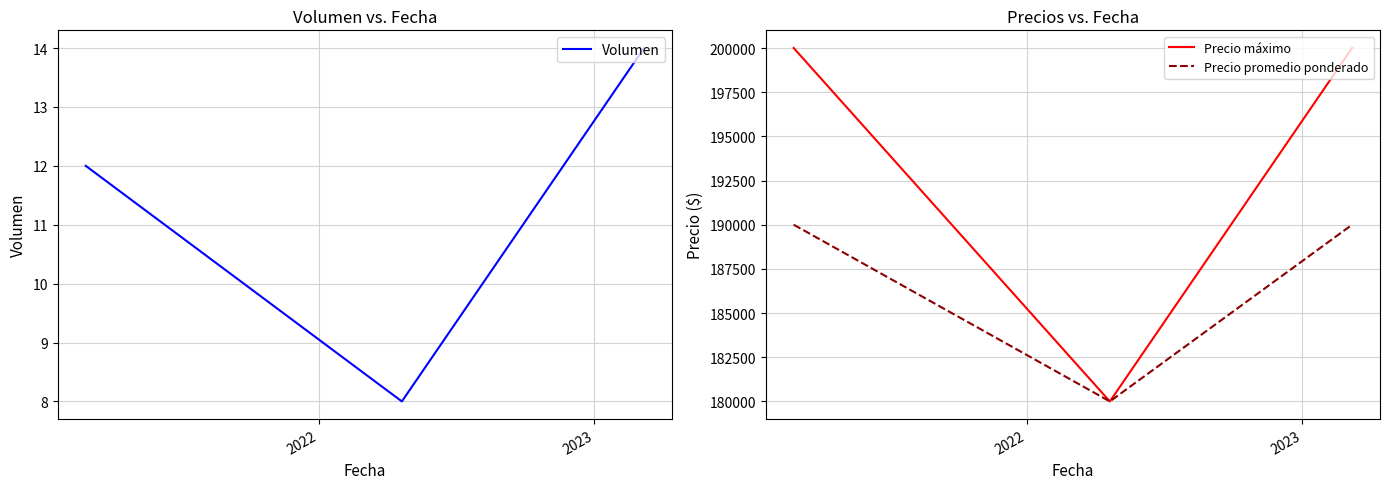

What is the maximum value for Volumen?

14